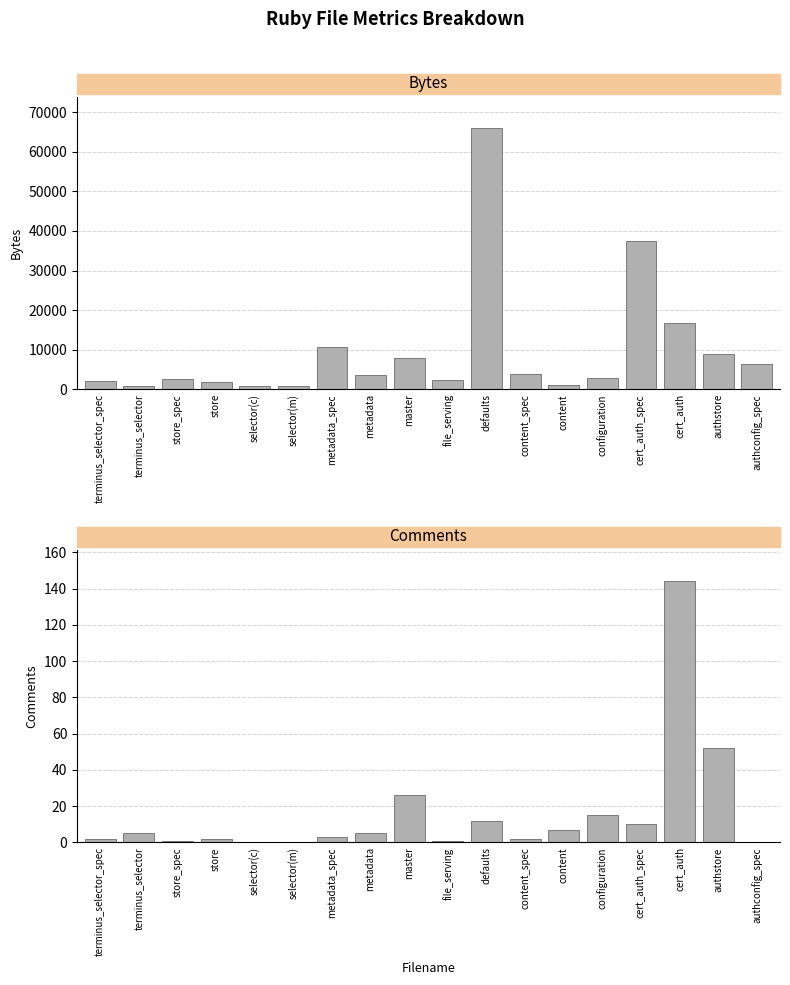

At which label does Bytes first exceed 3617?

metadata_spec